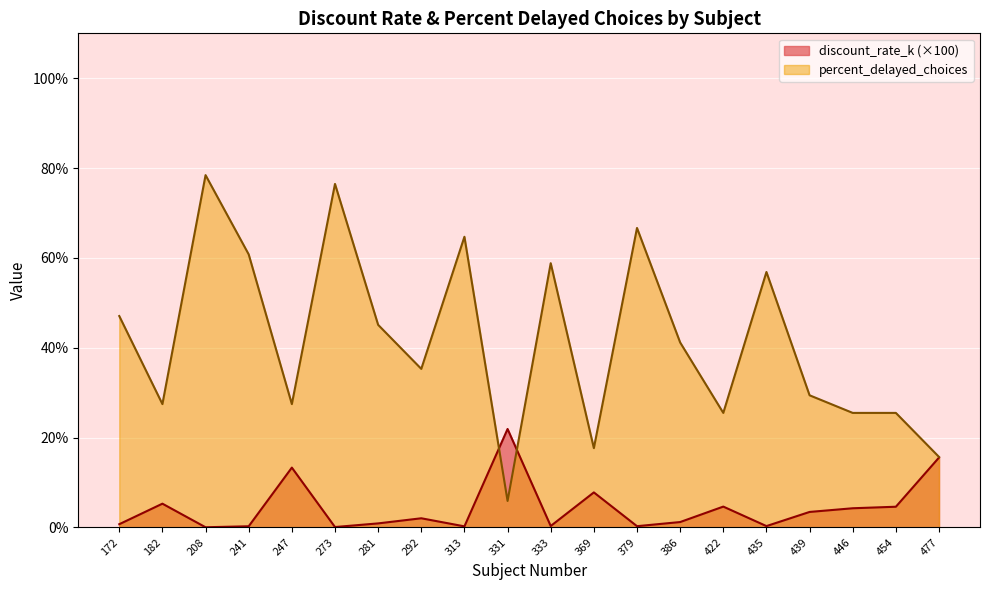

Is it true that discount_rate_k equals 0.1 at 241?

False